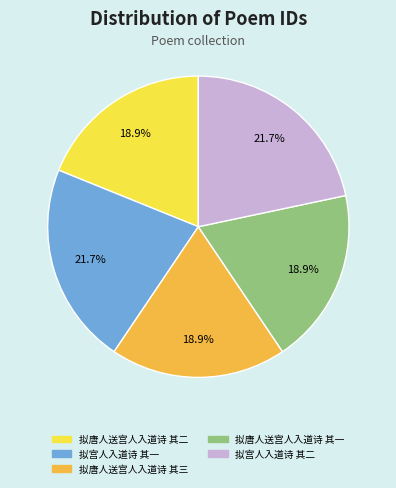

Is there a majority slice in this chart?

No